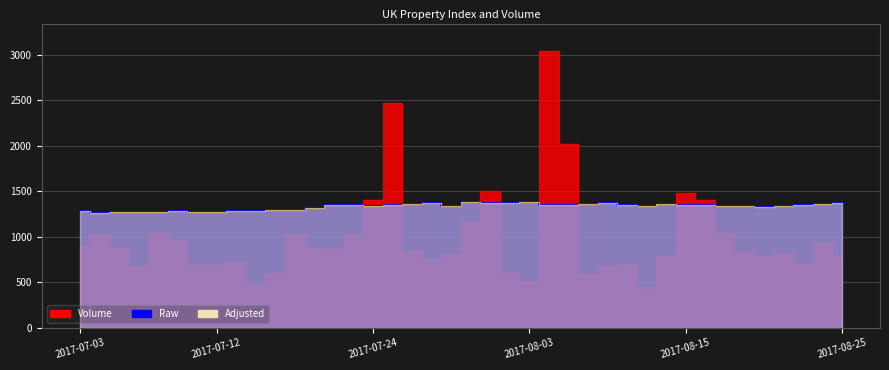

True or false: Adjusted has a value of 1786 at 2017-07-11.

False